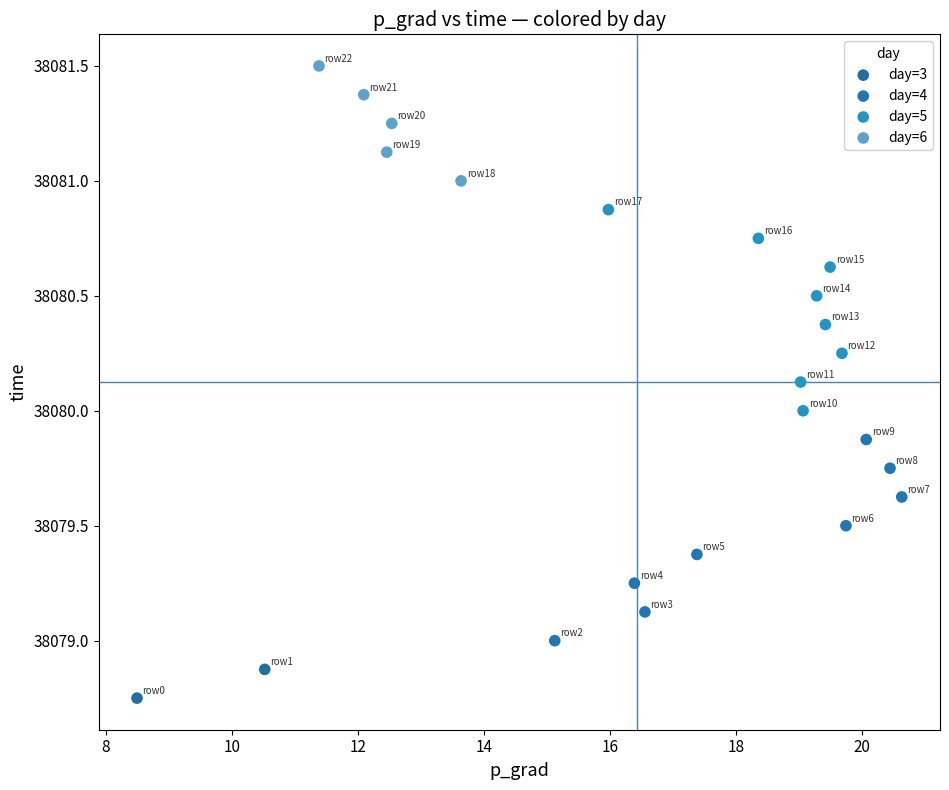

Which series reaches the maximum Y coordinate?

day=6